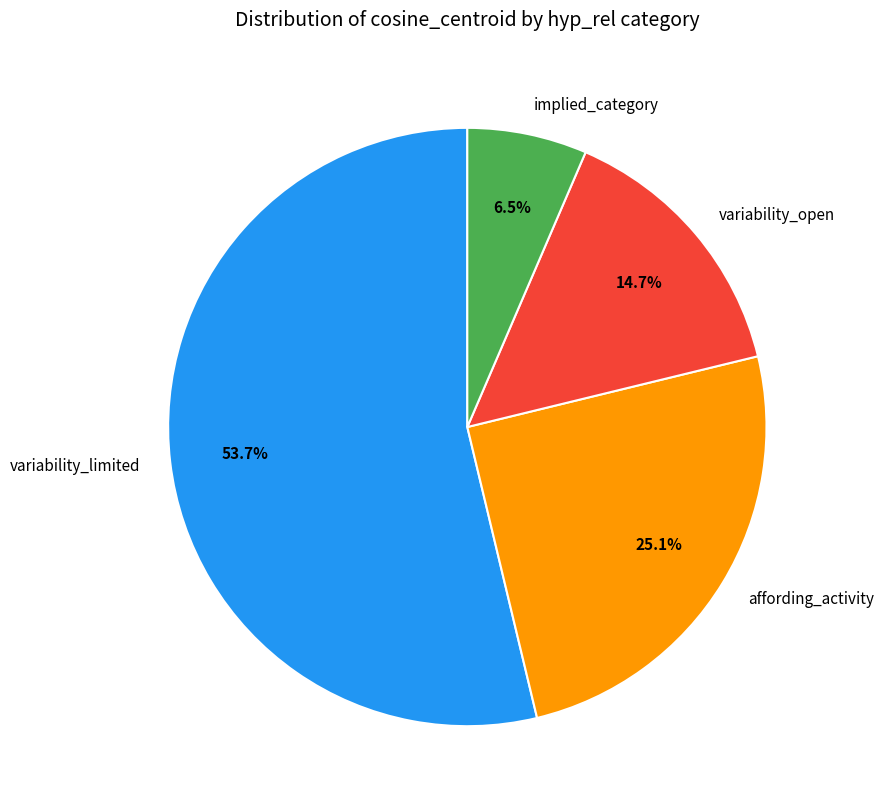

What is the largest slice in the pie chart?

variability_limited